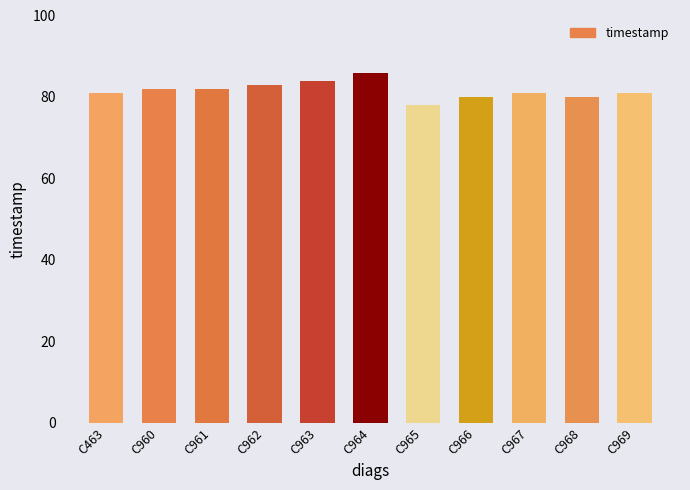

The value at C962 is 133. True or false?

False